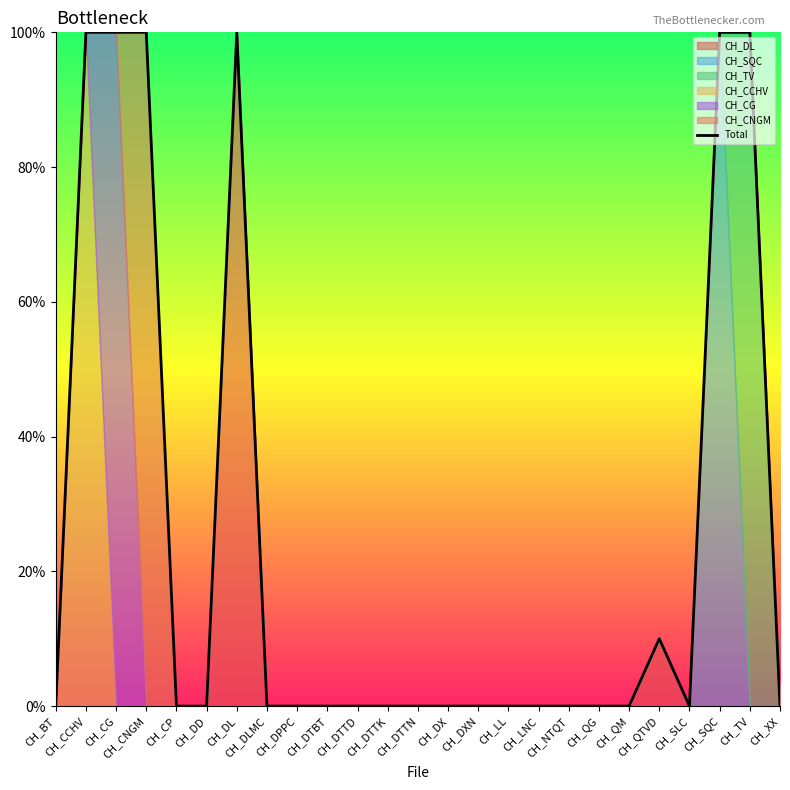

What is the average value?

0.2